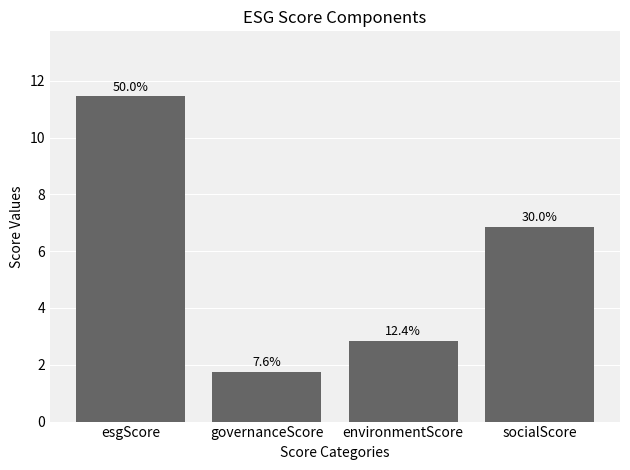

How many bars are there in total?

4